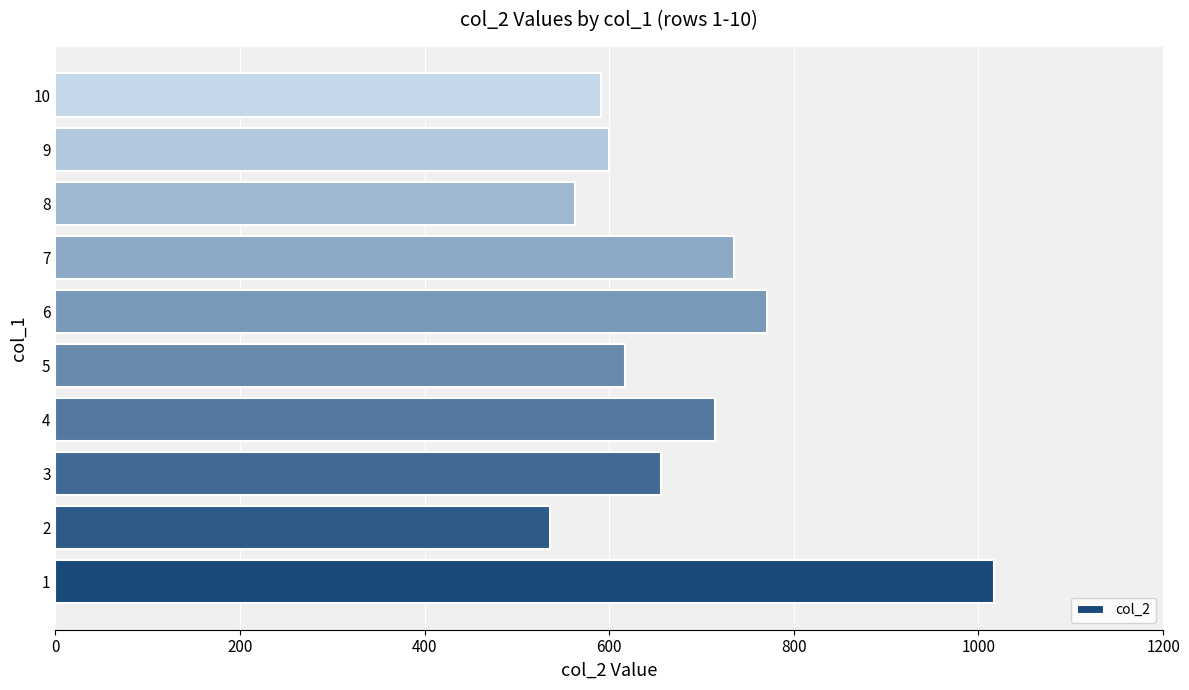

Is it true that the value at 1 is 500?

False